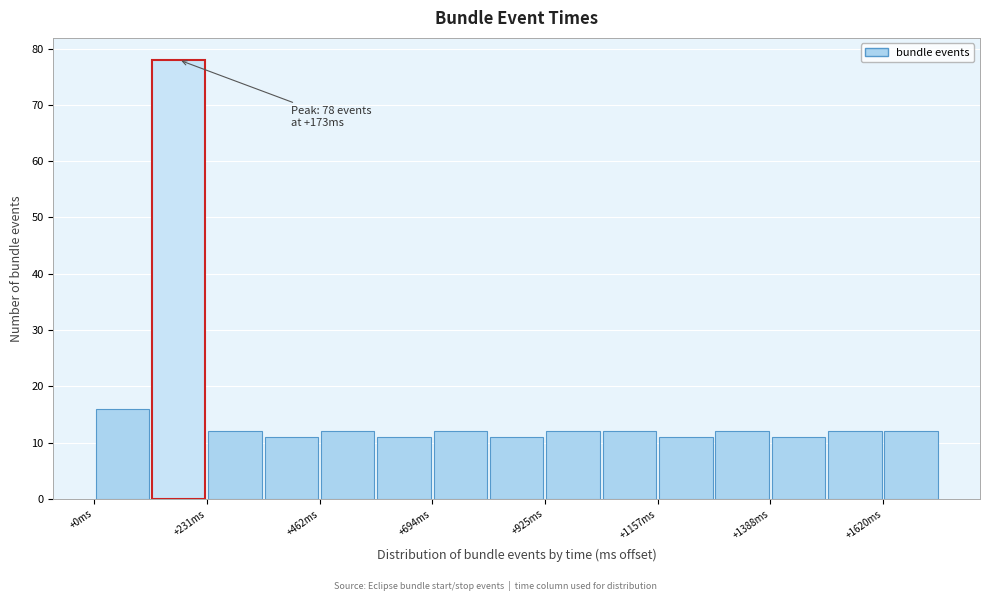

Read against the x-axis, roughly where is the centre of the tallest bar?

150